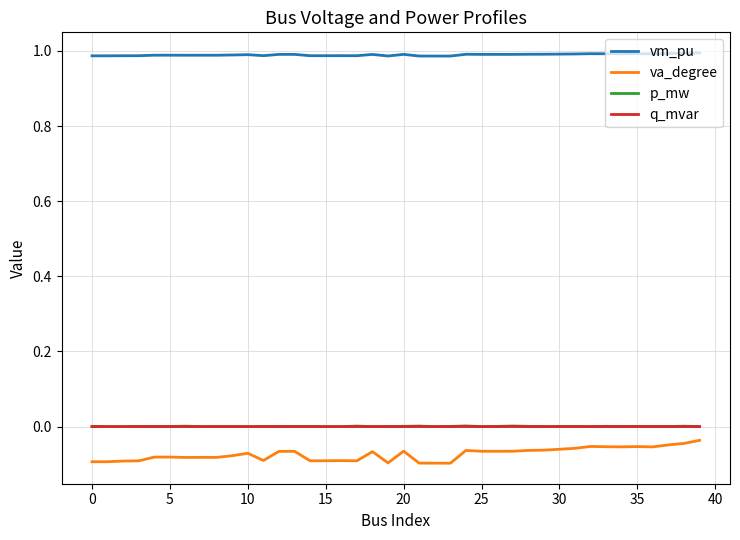

Which series has the largest total across all categories?

vm_pu